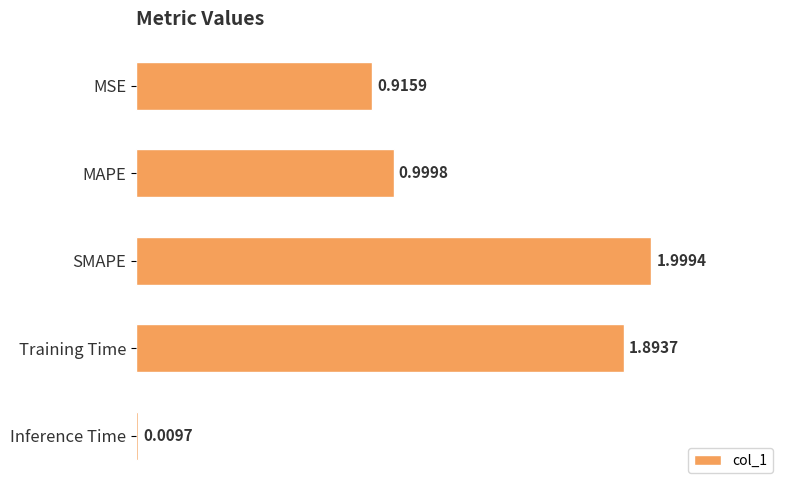

At which label is the value closest to 1?

MAPE